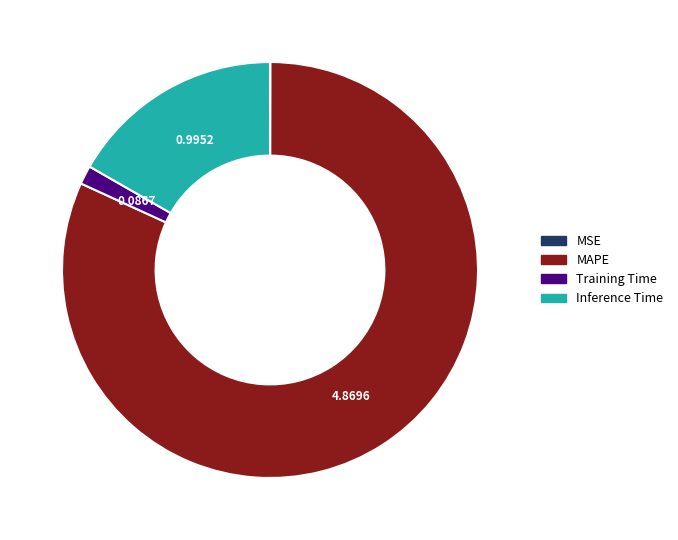

What is the largest slice in the pie chart?

MAPE